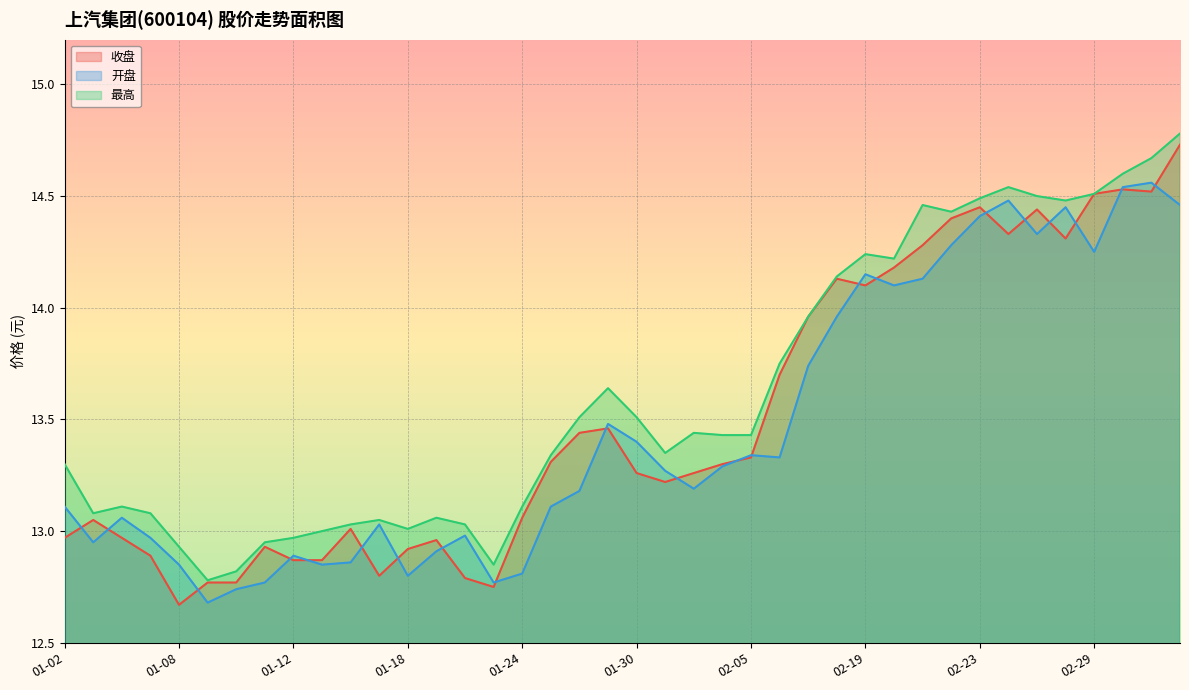

True or false: 最高 has more than 1 interior local peaks.

True